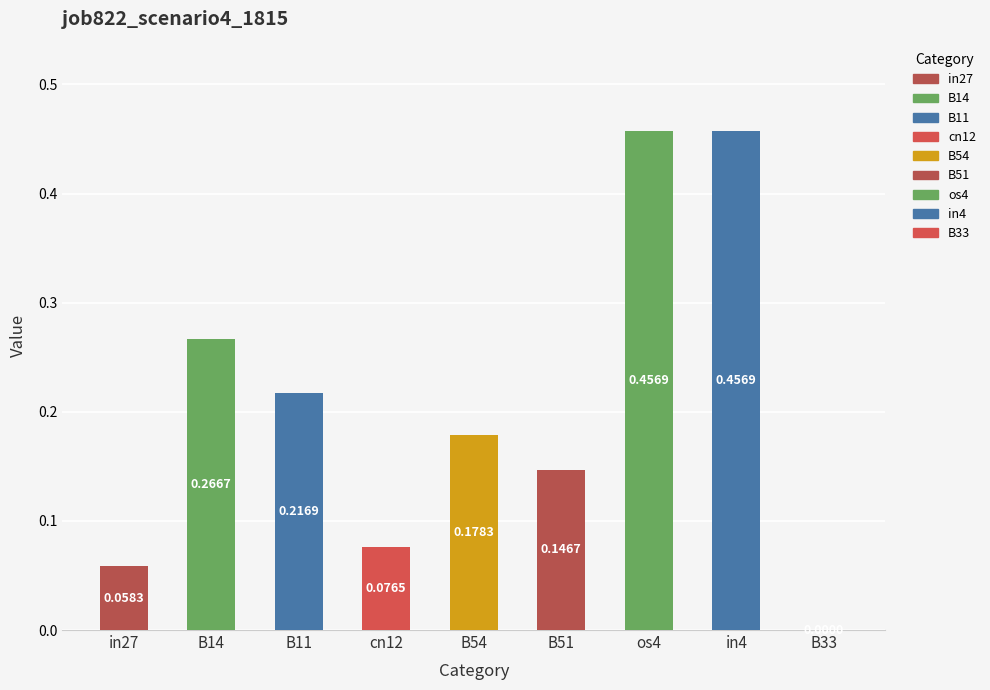

What is the sum of all values?

1.9